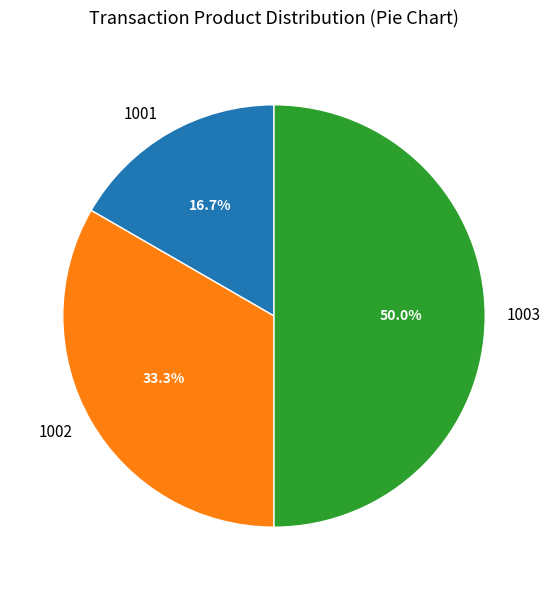

What percentage is the 1003 slice, to the nearest percent?

50%